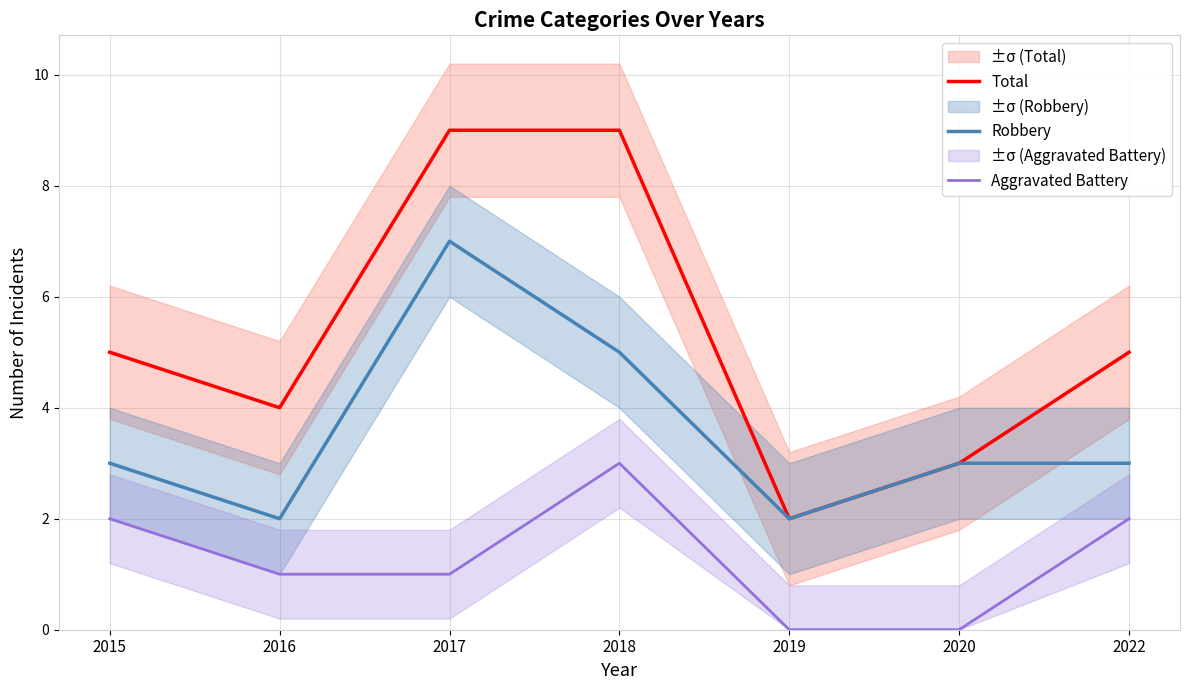

Read the Total value at 2015.

5